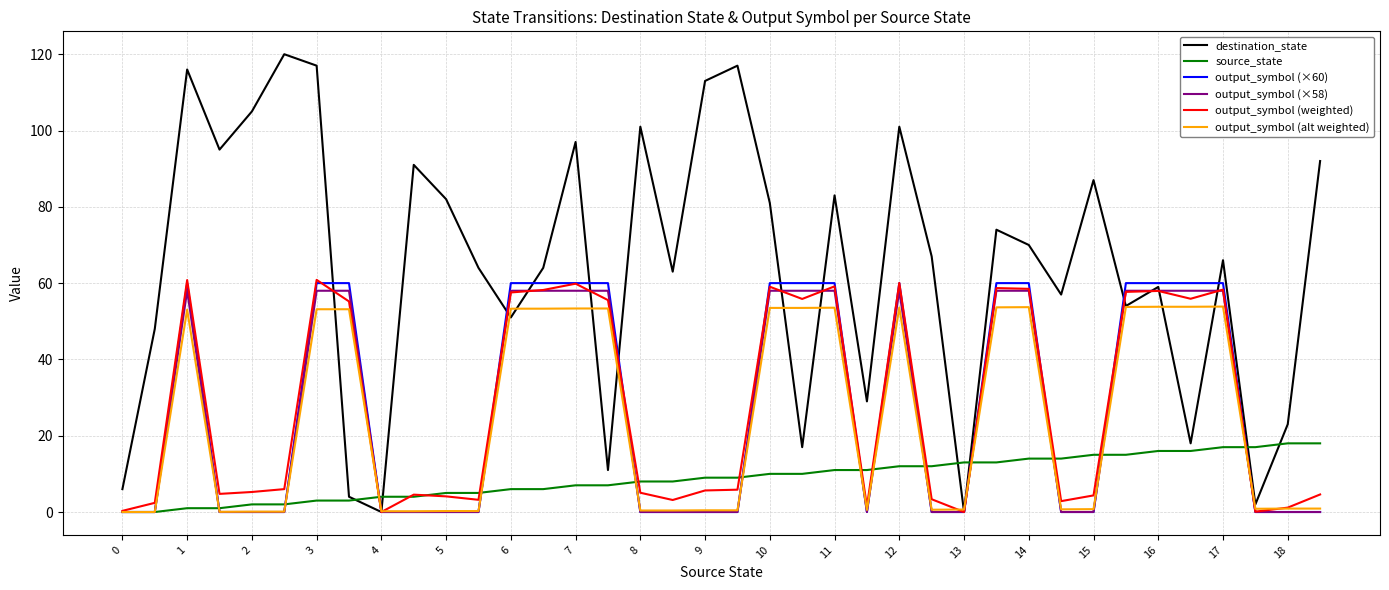

What is the greatest value displayed?

120.0